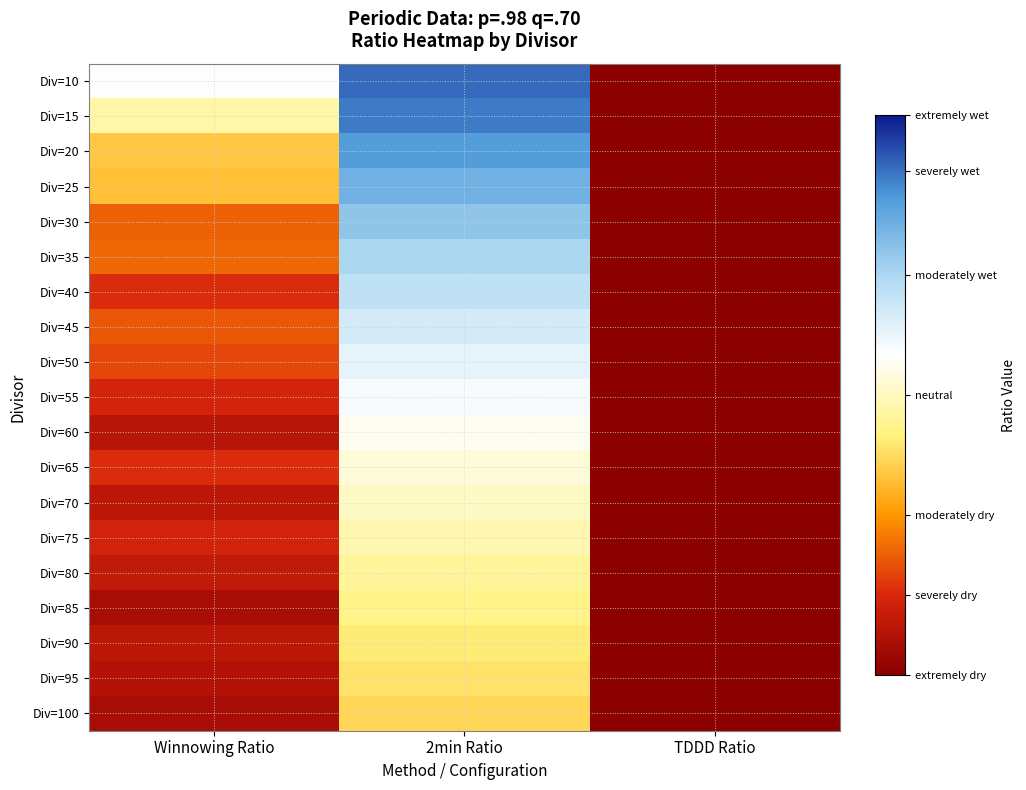

Reading left to right, transcribe all the data shown in this chart.

Div=10: Winnowing Ratio=0.4	2min Ratio=0.6	TDDD Ratio=0.0
Div=15: Winnowing Ratio=0.3	2min Ratio=0.6	TDDD Ratio=0.0
Div=20: Winnowing Ratio=0.3	2min Ratio=0.6	TDDD Ratio=0.0
Div=25: Winnowing Ratio=0.2	2min Ratio=0.6	TDDD Ratio=0.0
Div=30: Winnowing Ratio=0.2	2min Ratio=0.5	TDDD Ratio=0.0
Div=35: Winnowing Ratio=0.2	2min Ratio=0.5	TDDD Ratio=0.0
Div=40: Winnowing Ratio=0.1	2min Ratio=0.5	TDDD Ratio=0.0
Div=45: Winnowing Ratio=0.1	2min Ratio=0.5	TDDD Ratio=0.0
Div=50: Winnowing Ratio=0.1	2min Ratio=0.4	TDDD Ratio=0.0
Div=55: Winnowing Ratio=0.1	2min Ratio=0.4	TDDD Ratio=0.0
Div=60: Winnowing Ratio=0.1	2min Ratio=0.4	TDDD Ratio=0.0
Div=65: Winnowing Ratio=0.1	2min Ratio=0.4	TDDD Ratio=0.0
Div=70: Winnowing Ratio=0.1	2min Ratio=0.4	TDDD Ratio=0.0
Div=75: Winnowing Ratio=0.1	2min Ratio=0.3	TDDD Ratio=0.0
Div=80: Winnowing Ratio=0.1	2min Ratio=0.3	TDDD Ratio=0.0
Div=85: Winnowing Ratio=0.0	2min Ratio=0.3	TDDD Ratio=0.0
Div=90: Winnowing Ratio=0.1	2min Ratio=0.3	TDDD Ratio=0.0
Div=95: Winnowing Ratio=0.0	2min Ratio=0.3	TDDD Ratio=0.0
Div=100: Winnowing Ratio=0.0	2min Ratio=0.3	TDDD Ratio=0.0